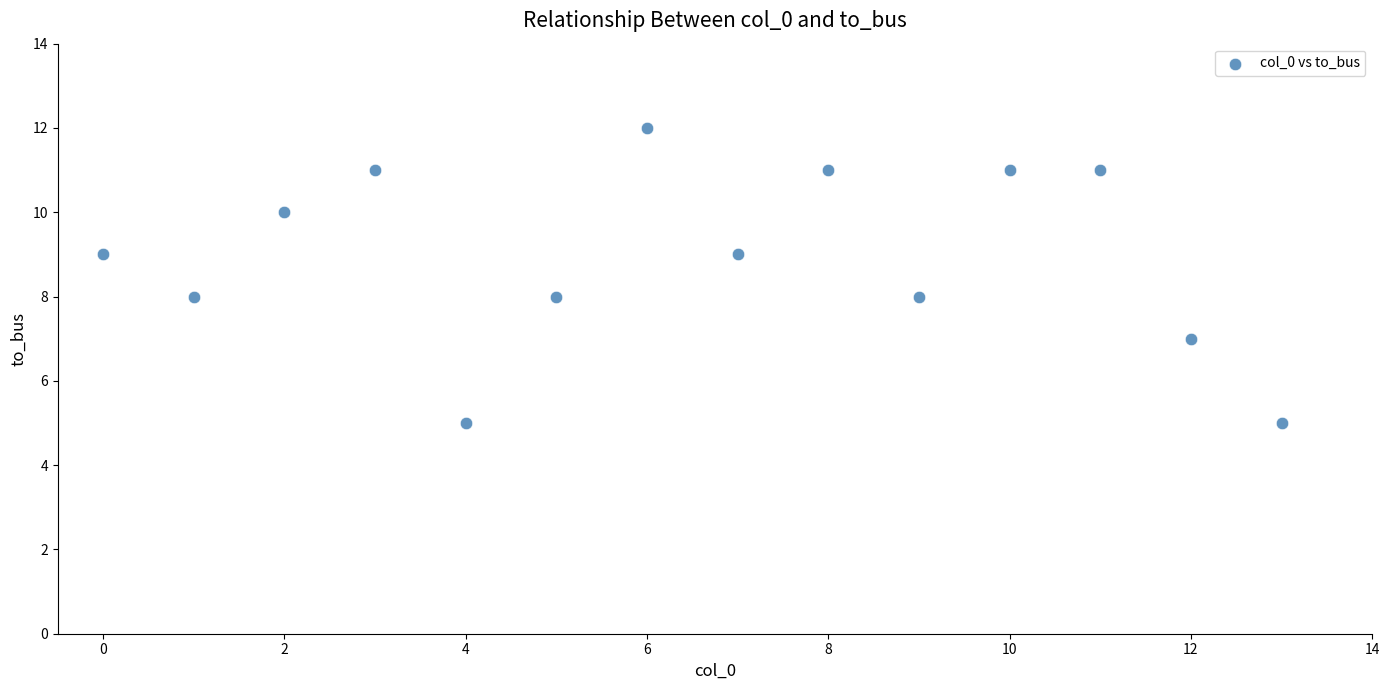

What is the range of Y values (max minus min)?

7